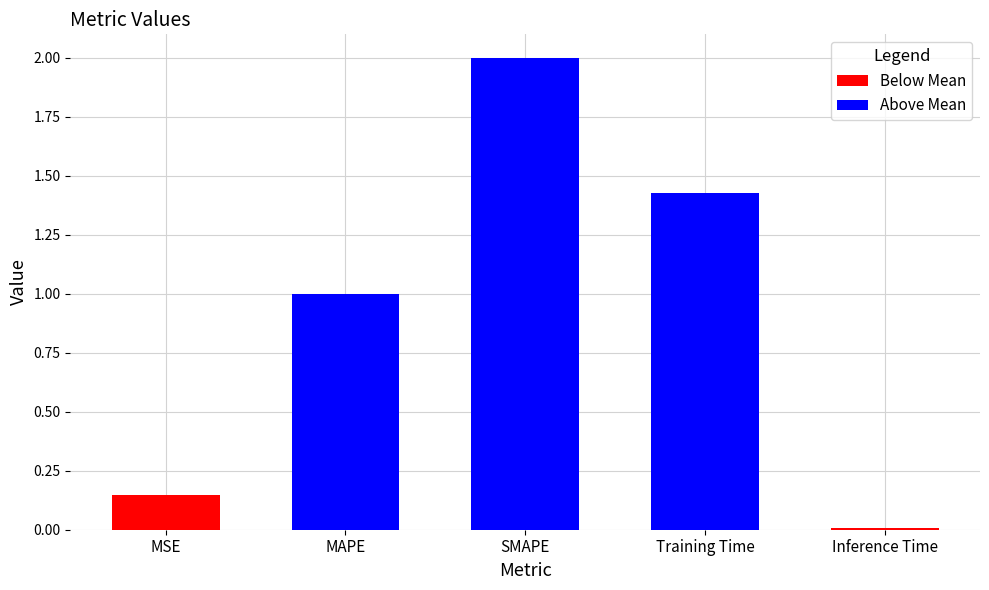

What is the average value?

0.9